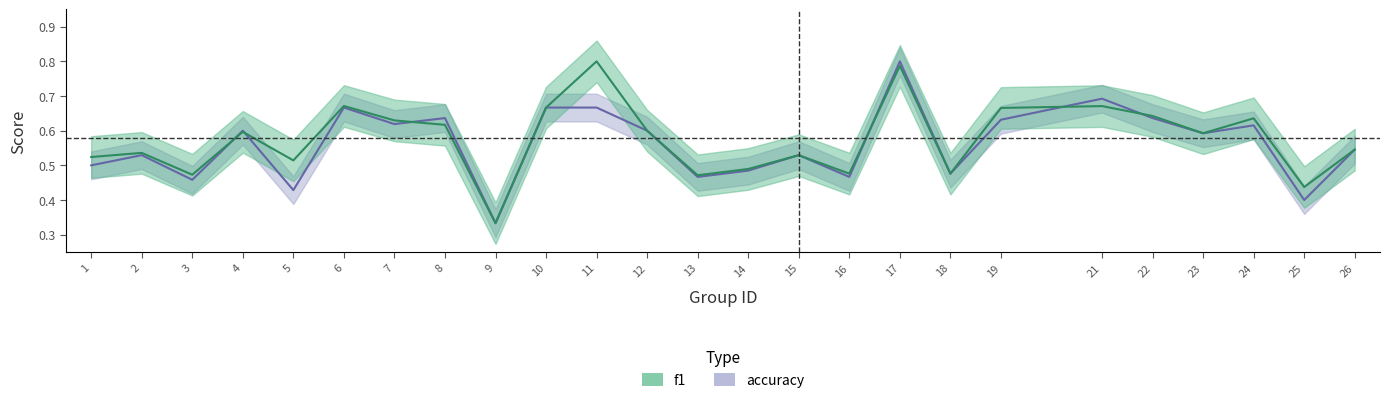

What are all the series names shown in the legend?

f1, accuracy